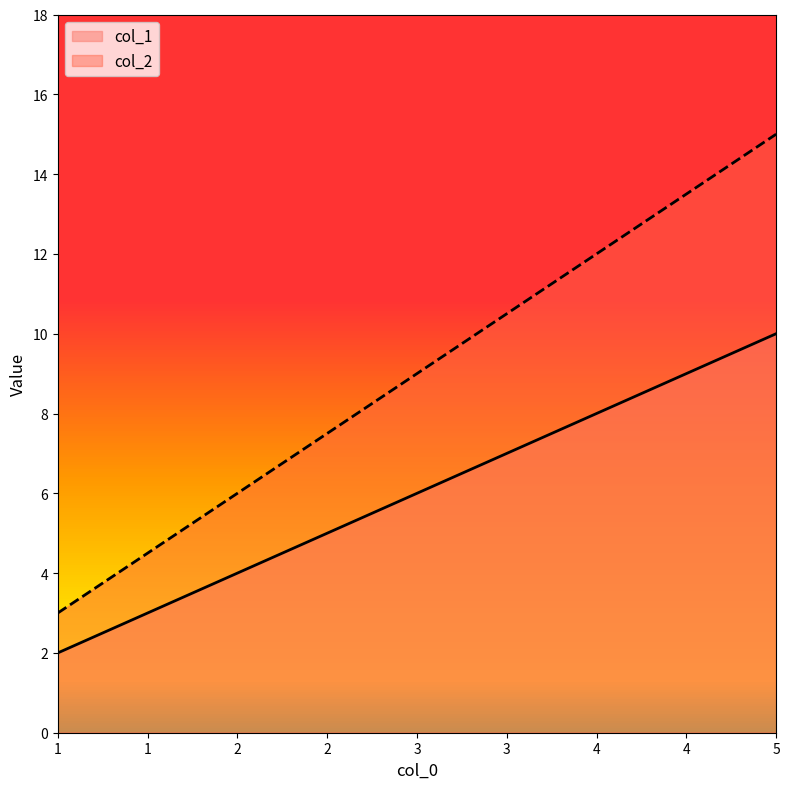

True or false: col_1 has a value of 6 at 3.

True